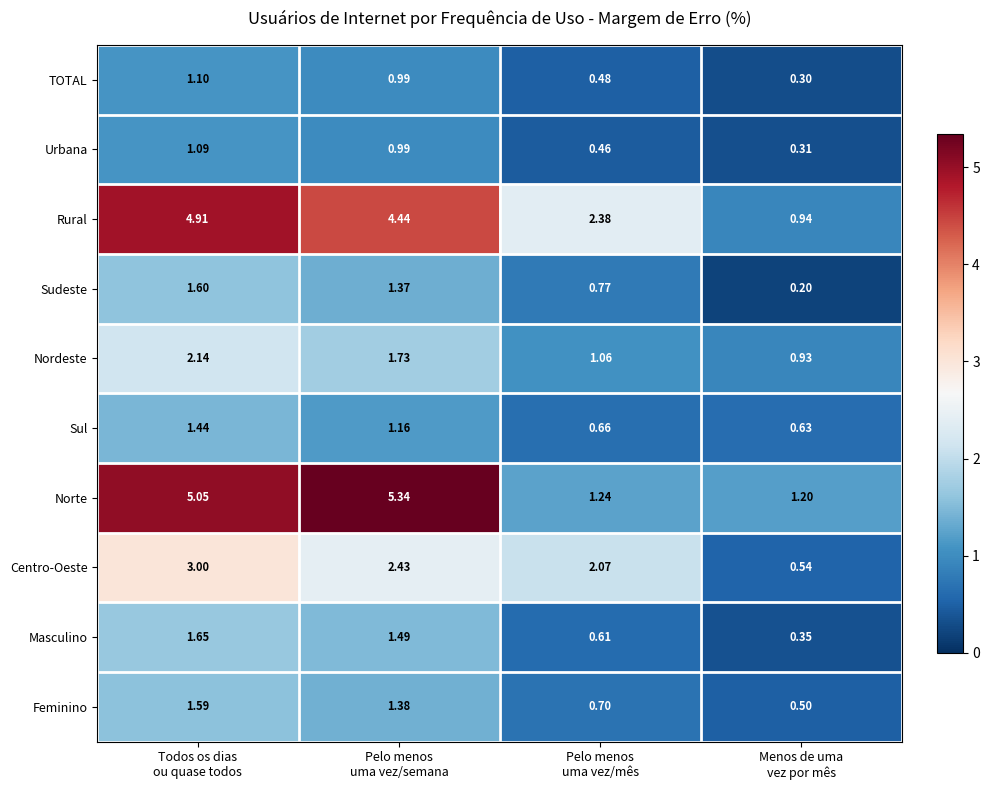

Which series has the largest total across all categories?

Norte